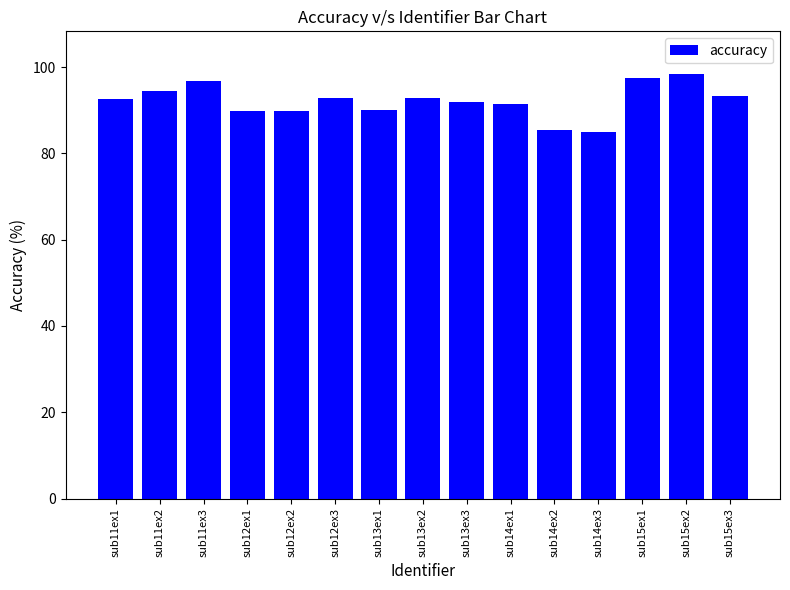

What is the value of the 10th bar from the left?

91.5